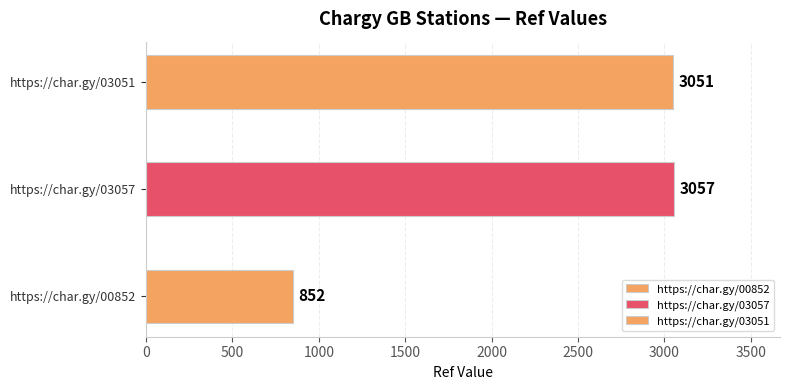

What is the smallest value displayed?

852